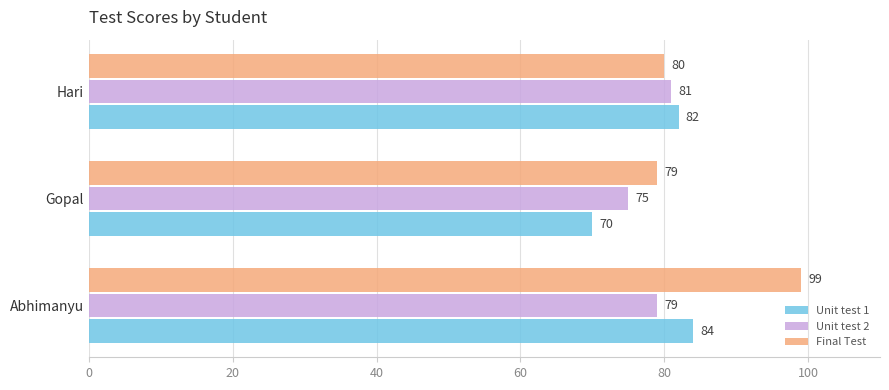

Which series changed the most between Gopal and Hari?

Unit test 1